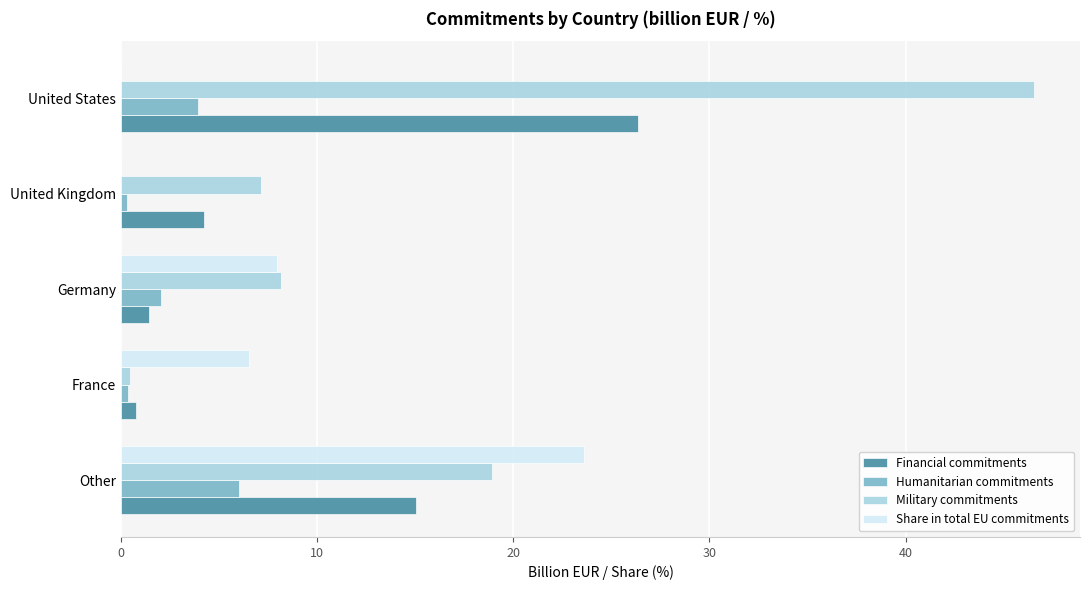

Which category has the highest value in the Humanitarian commitments series?

Other